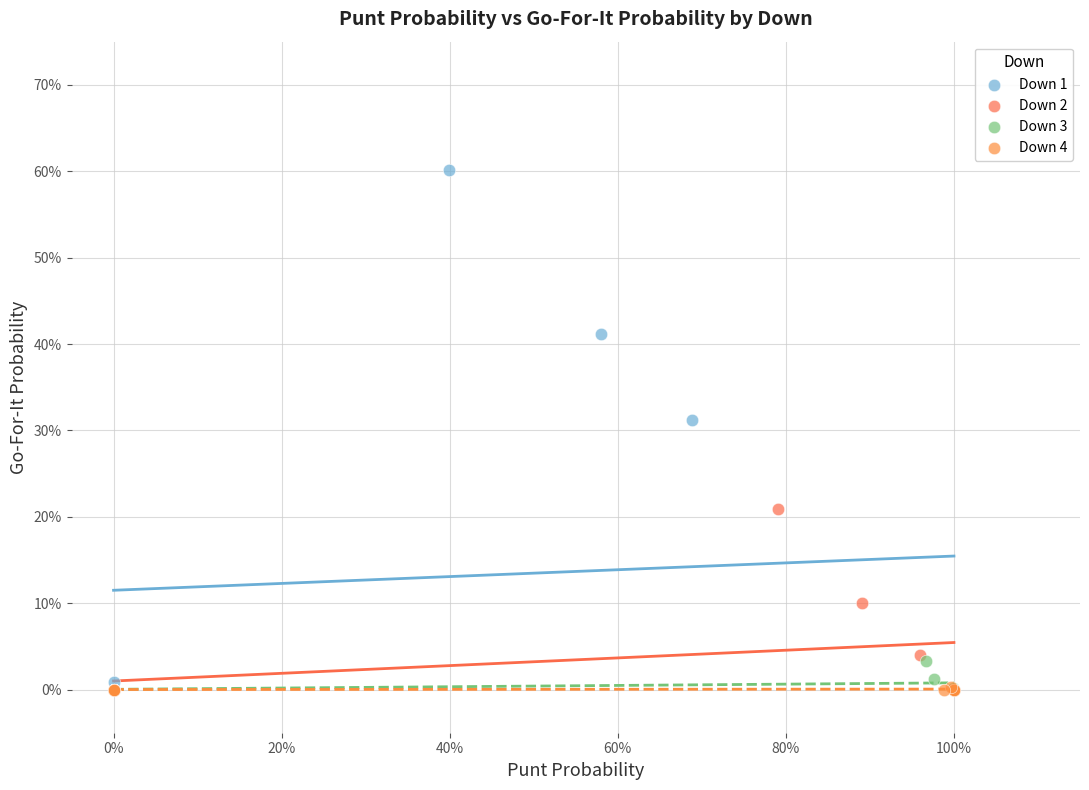

What are all the series names shown in the legend?

Down 1, Down 2, Down 3, Down 4